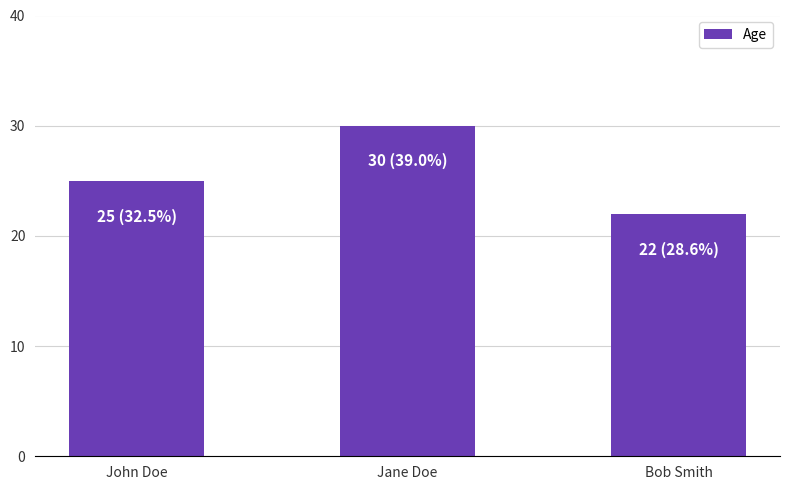

What is the value of the 3rd bar from the left?

22